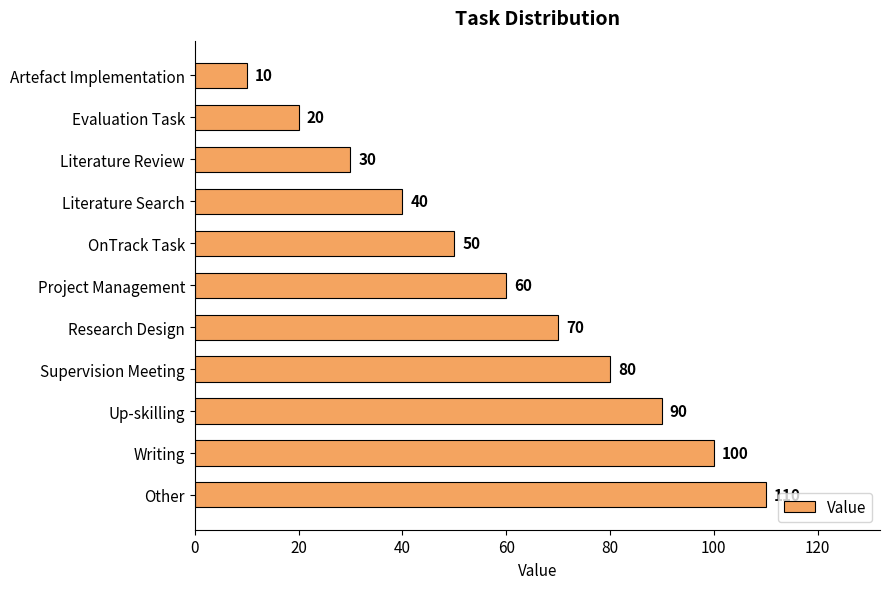

What is the ratio of the value at Writing to the value at Evaluation Task?

5.0